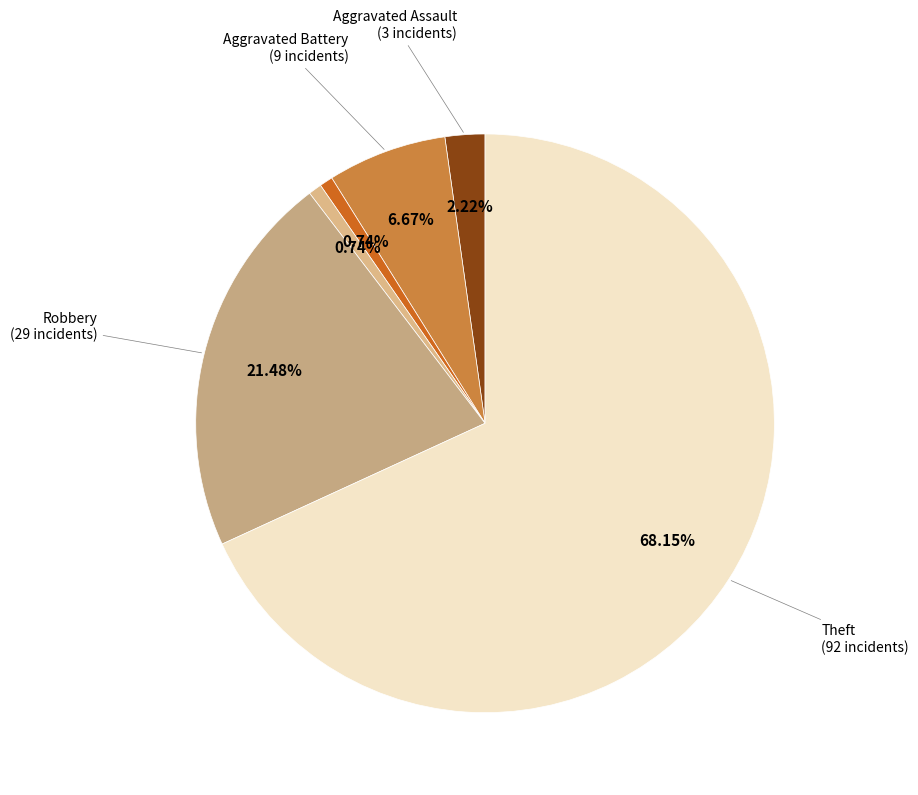

Count the number of slices in the pie.

6